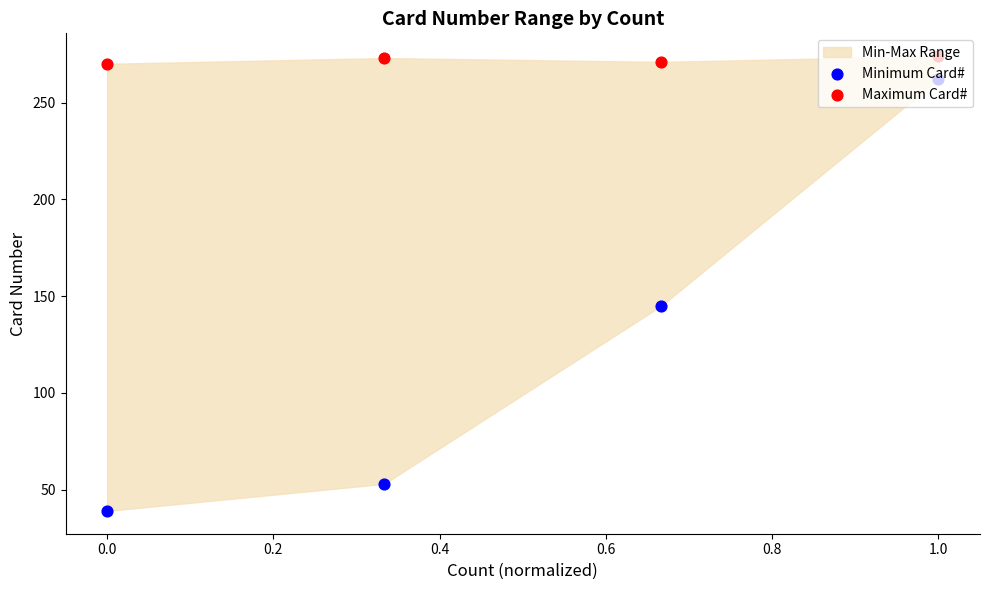

Is the value of Maximum Card# at 0.0 greater than the value of Minimum Card# at −0.2?

Yes